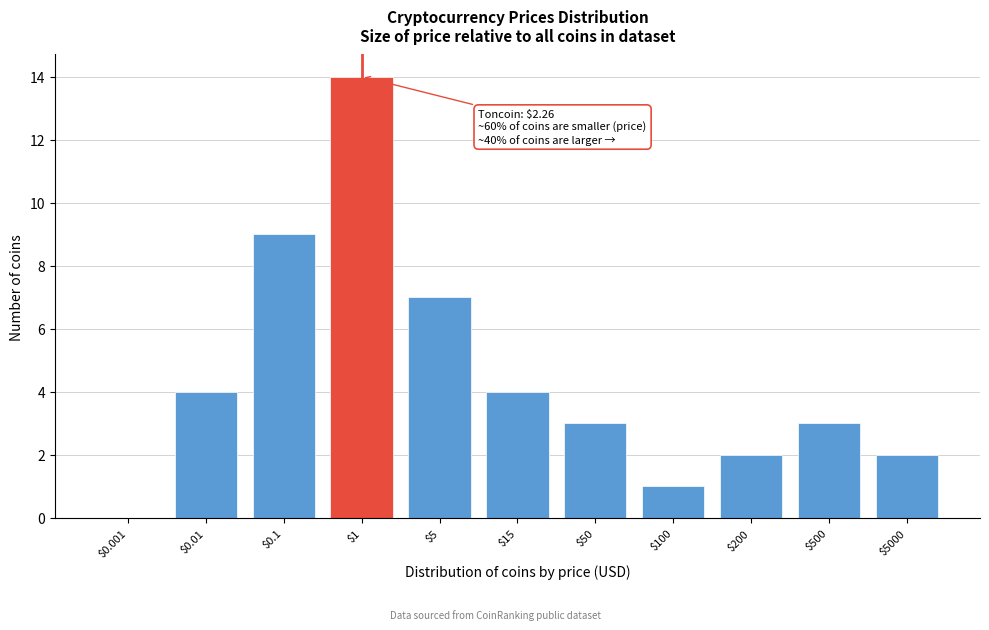

The value at $0.01 is 4. True or false?

True